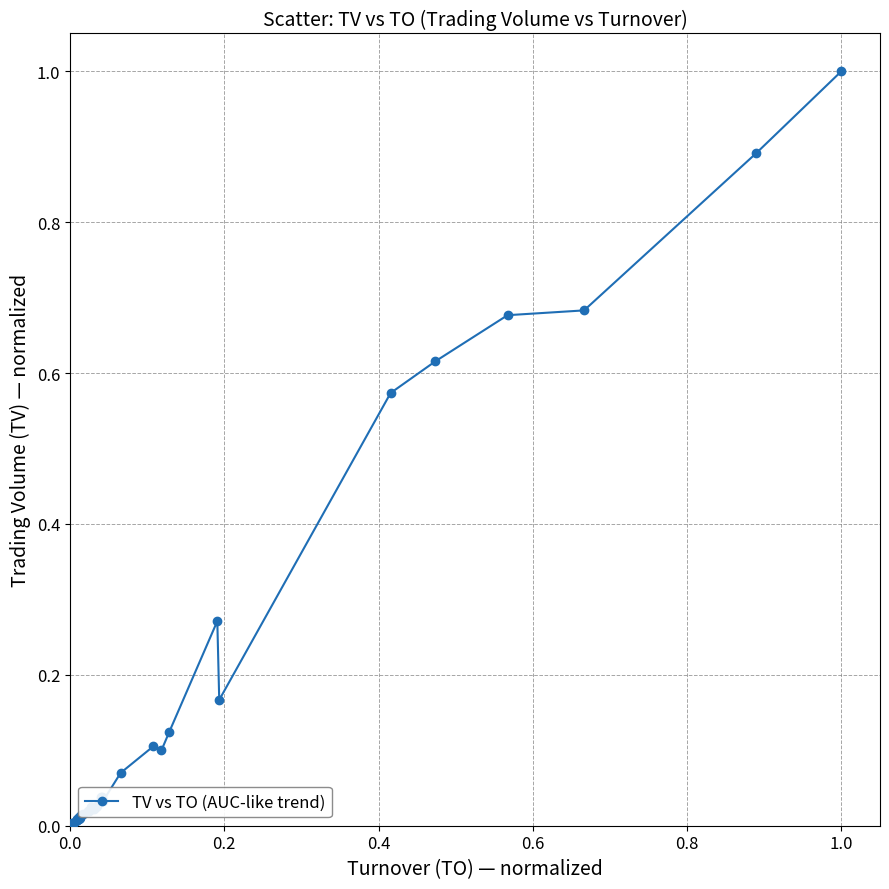

True or false: there are more than 1 points higher than both neighbors.

True